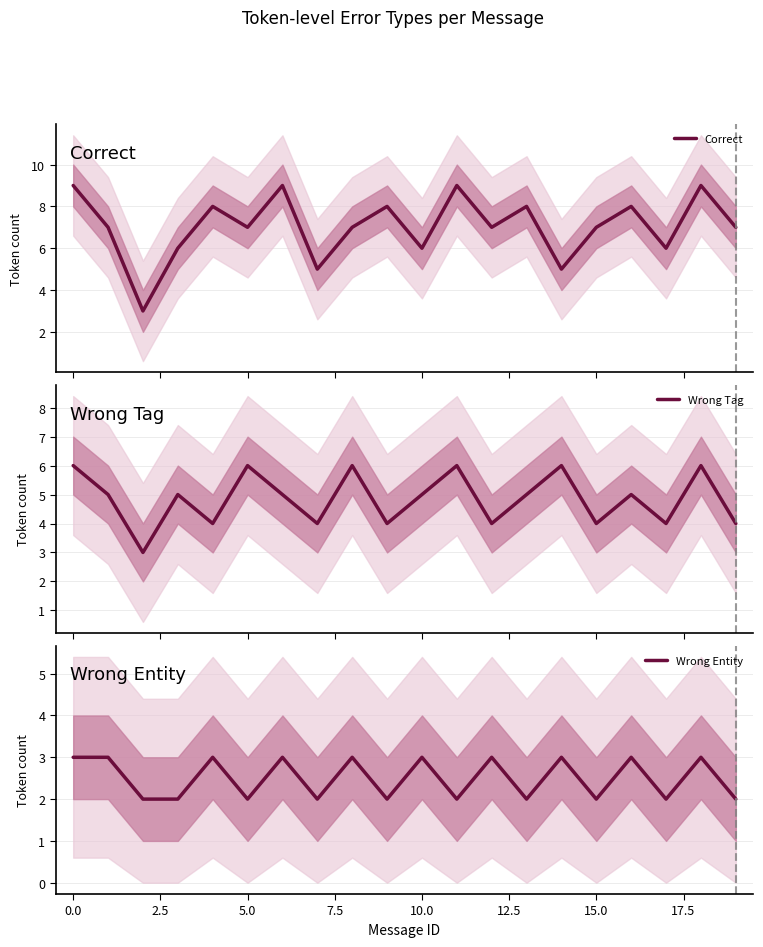

List the series in order of their overall mean, lowest first.

Wrong Entity, Wrong Tag, Correct